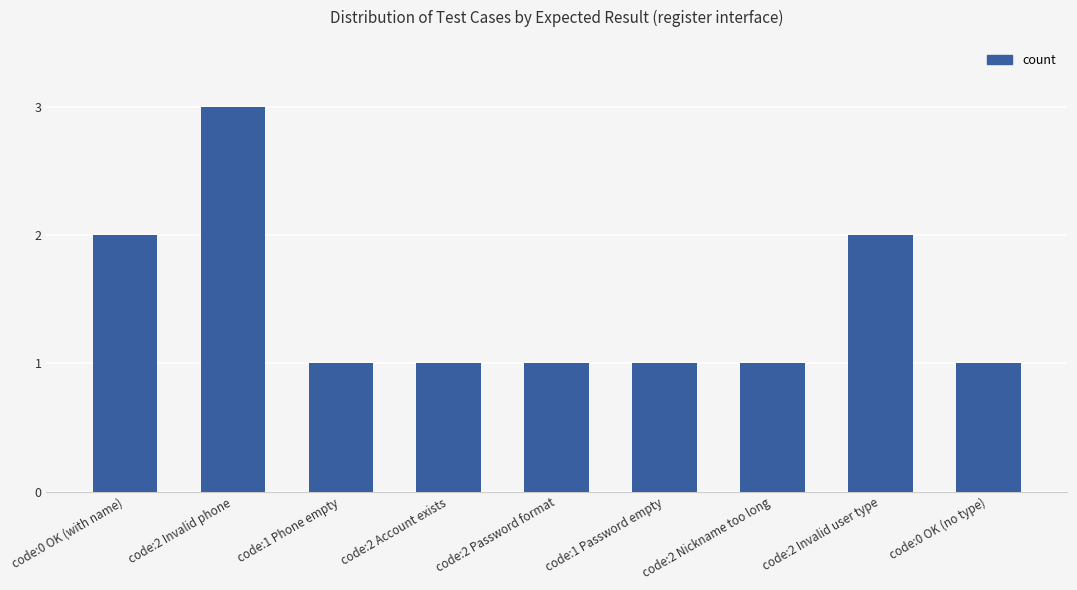

What is the label of the 6th bar from the right?

code:2 Account exists